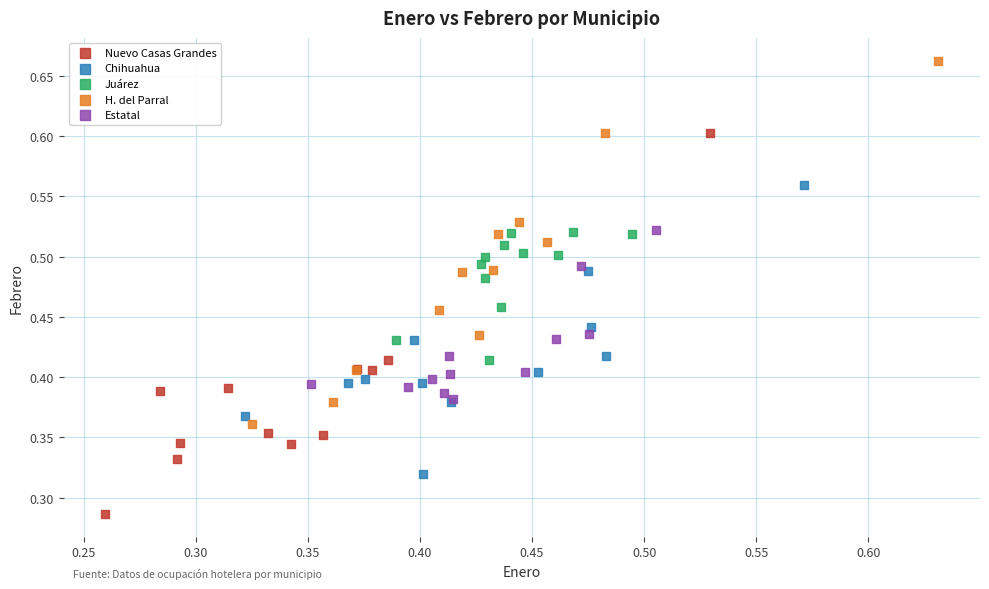

Which series contains the lowest Y value?

Nuevo Casas Grandes